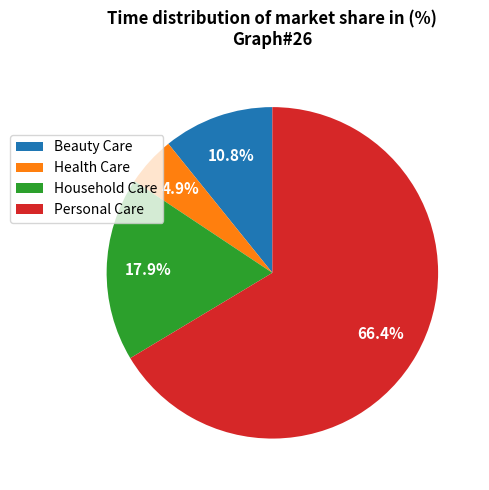

To the nearest percent, what percentage of the pie is Personal Care?

66%